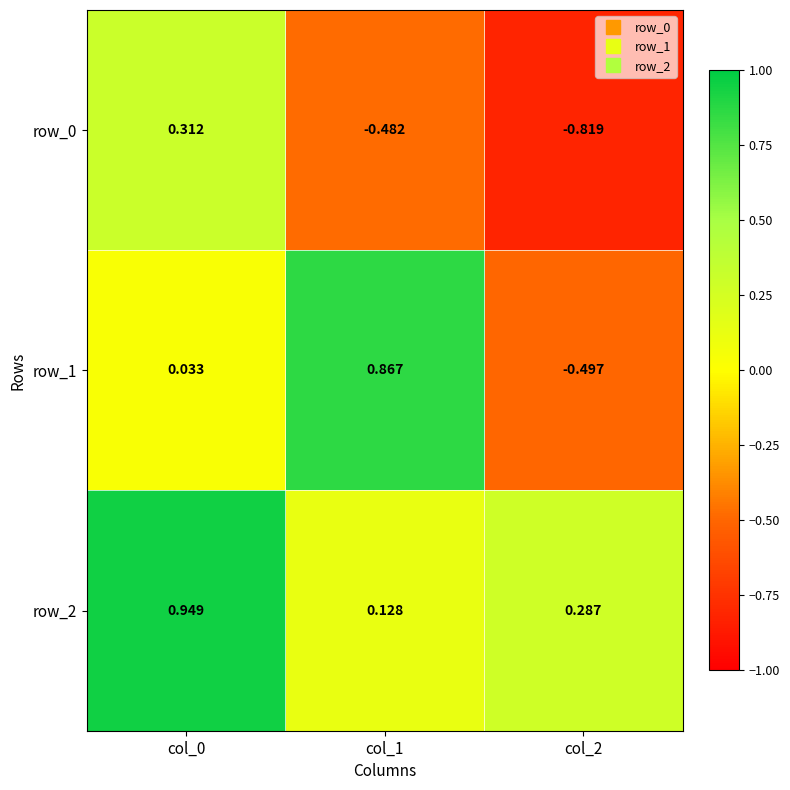

Is the value of row_0 at col_0 greater than the value of row_1 at col_0?

Yes